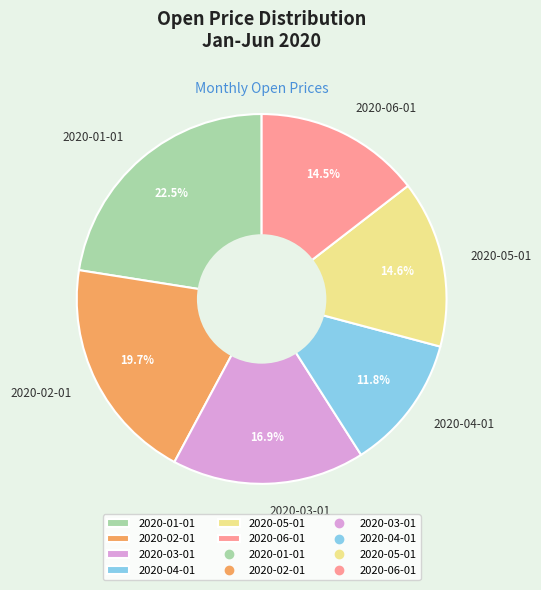

To the nearest percent, what portion does 2020-03-01 represent?

17%